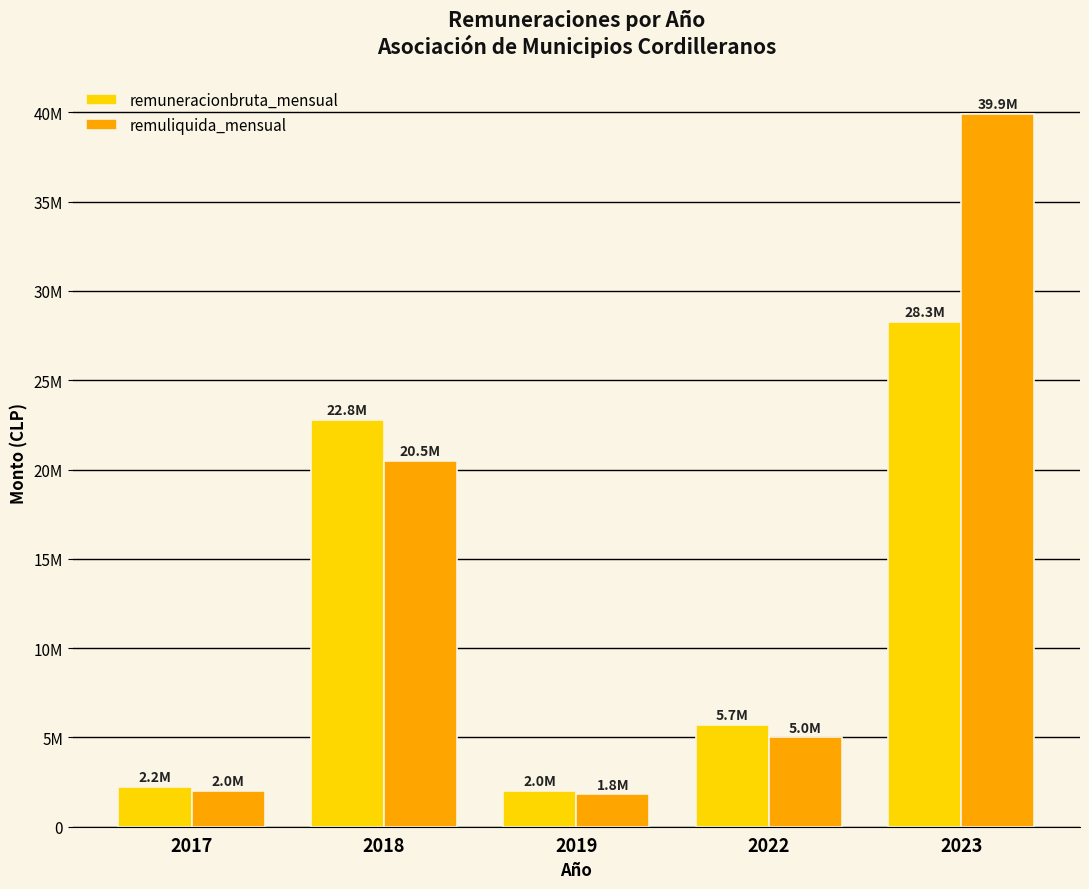

Reading left to right, list all the values displayed in this chart.

remuneracionbruta_mensual: 2017=2222220	2018=22772222	2019=2022222	2022=5700000	2023=28253000
remuliquida_mensual: 2017=2000000	2018=20495000	2019=1820000	2022=5001750	2023=39919000